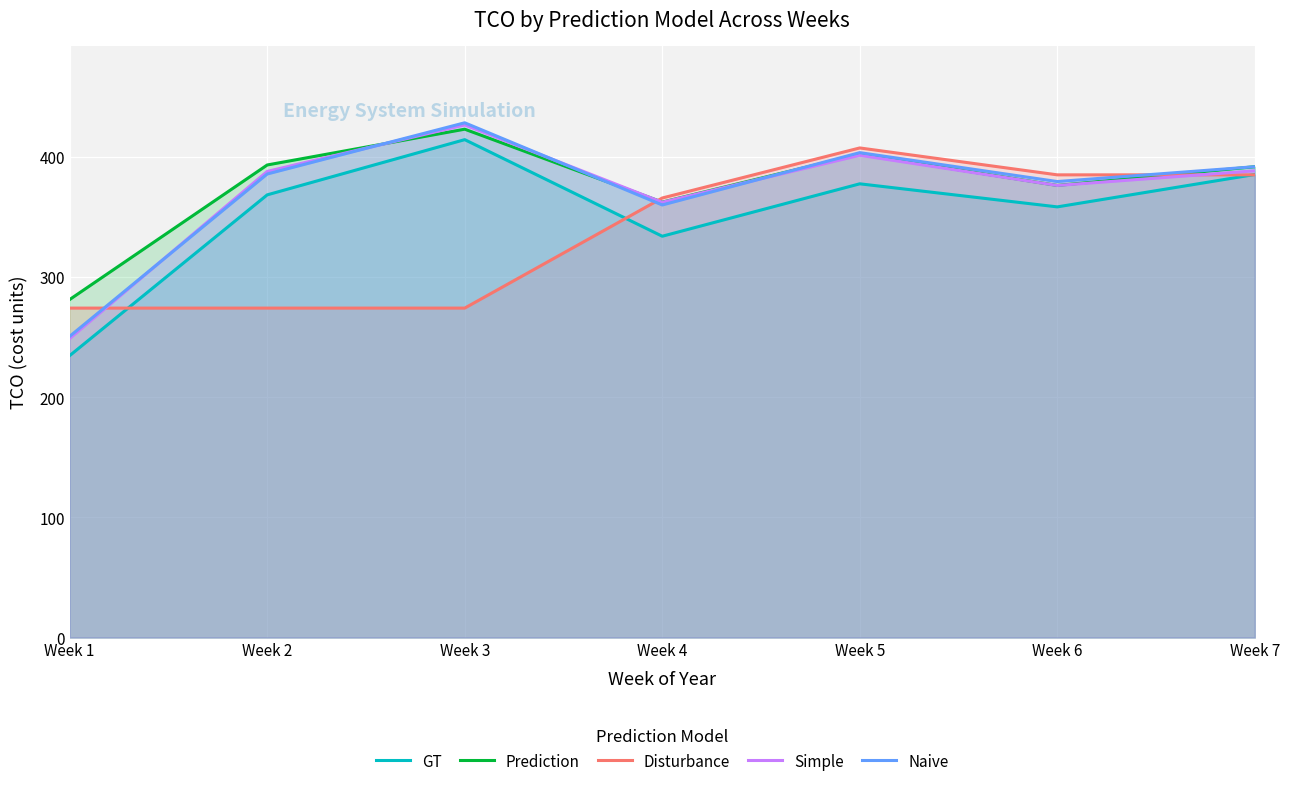

Is the value of Naive at Week 7 greater than the value of Prediction at Week 5?

No